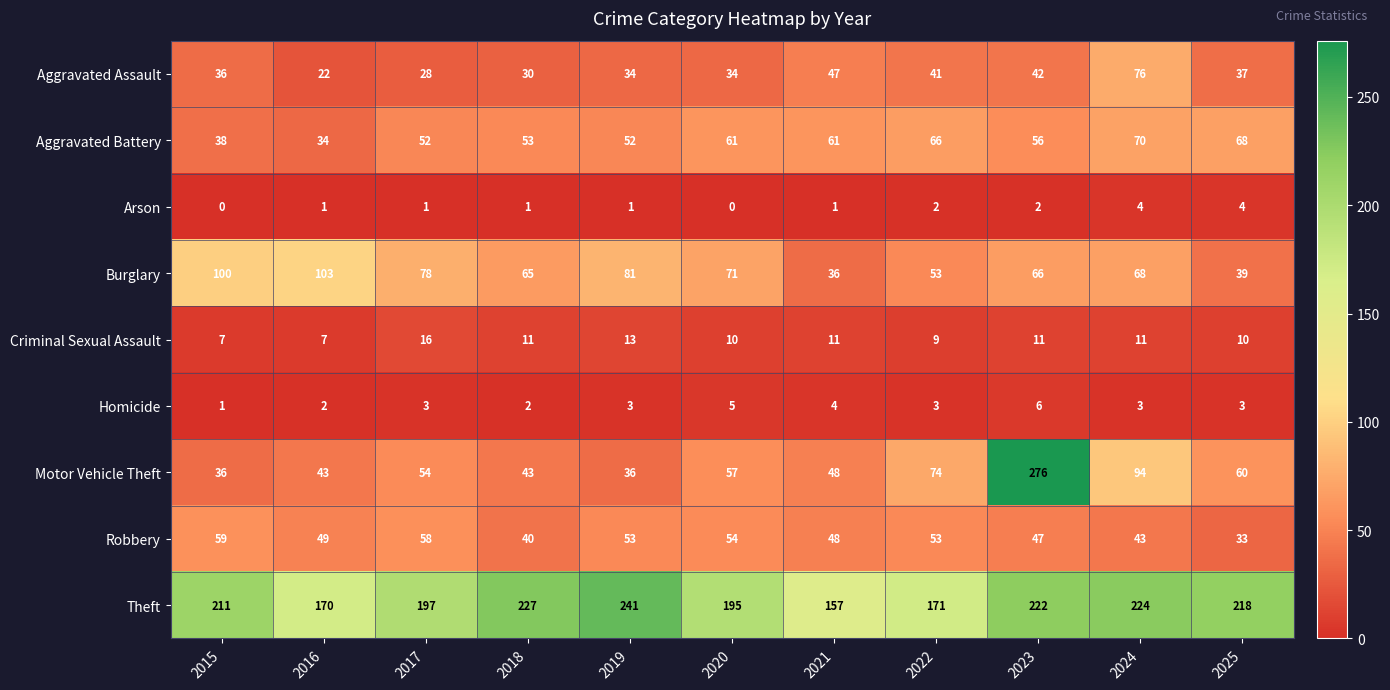

How many data points does each series have?

11